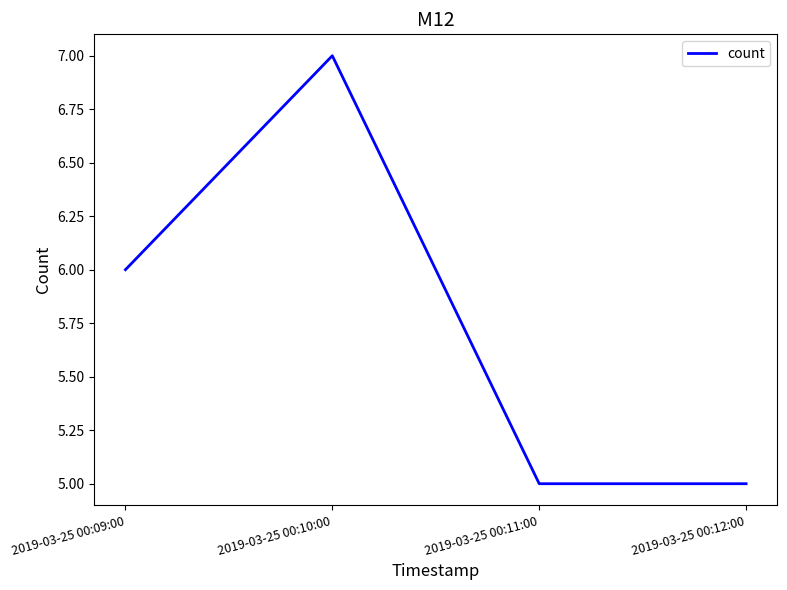

Reading left to right, list all the values displayed in this chart.

2019-03-25 00:09:00=6	2019-03-25 00:10:00=7	2019-03-25 00:11:00=5	2019-03-25 00:12:00=5